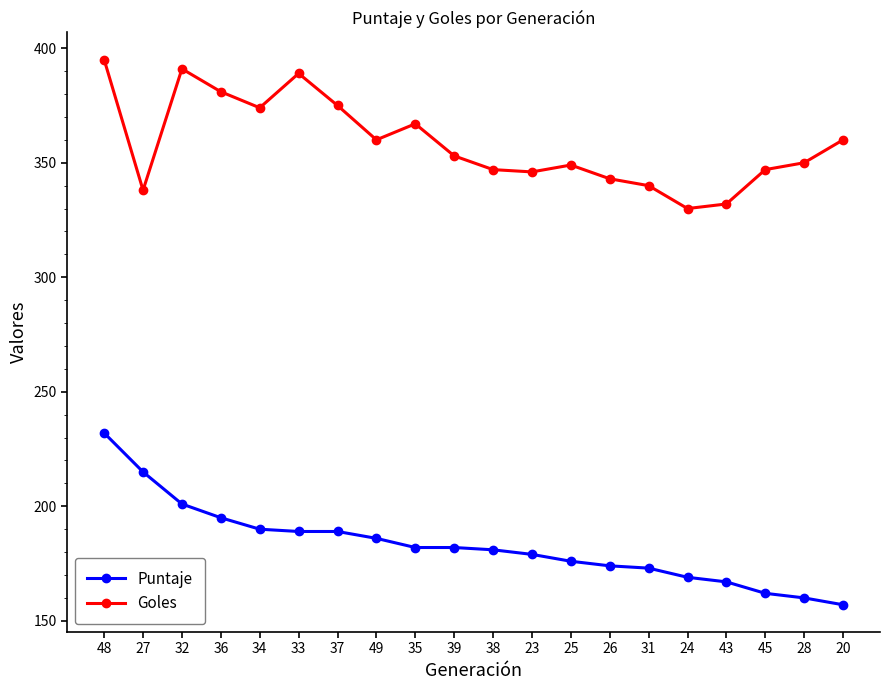

Rank the series by their maximum value, from highest to lowest.

Goles, Puntaje